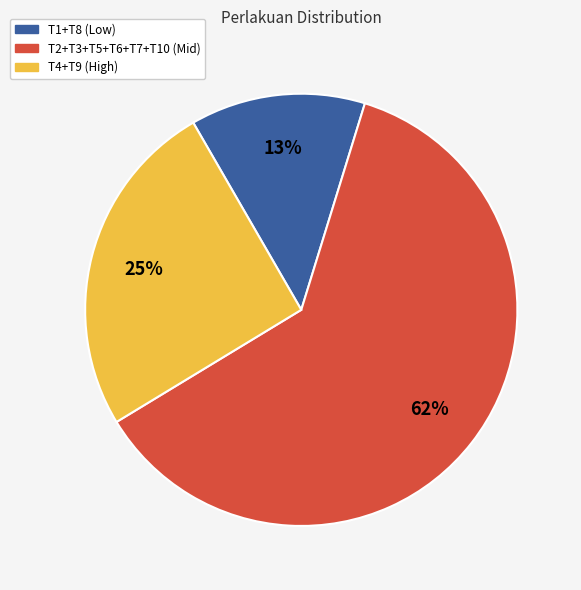

What is the smallest slice in the pie chart?

T1+T8 (Low)